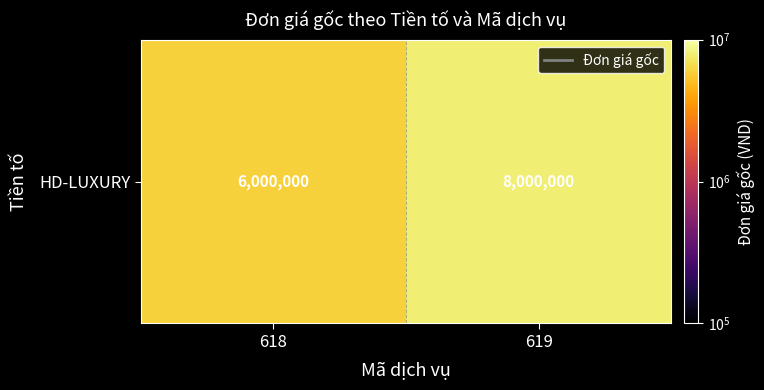

Which category has the lowest value across all series?

618